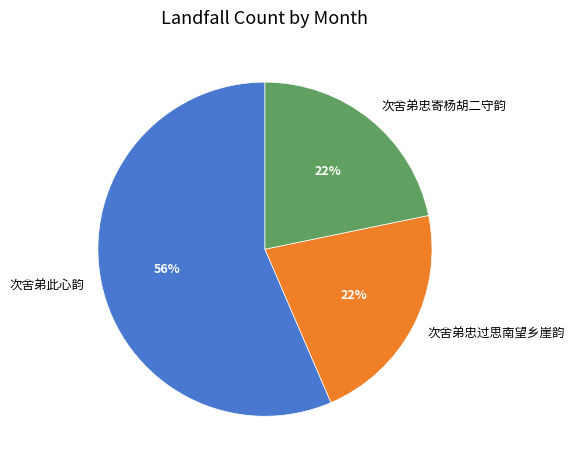

Is the sum of 次舍弟忠过思南望乡崖韵 and 次舍弟忠寄杨胡二守韵 greater than half?

No